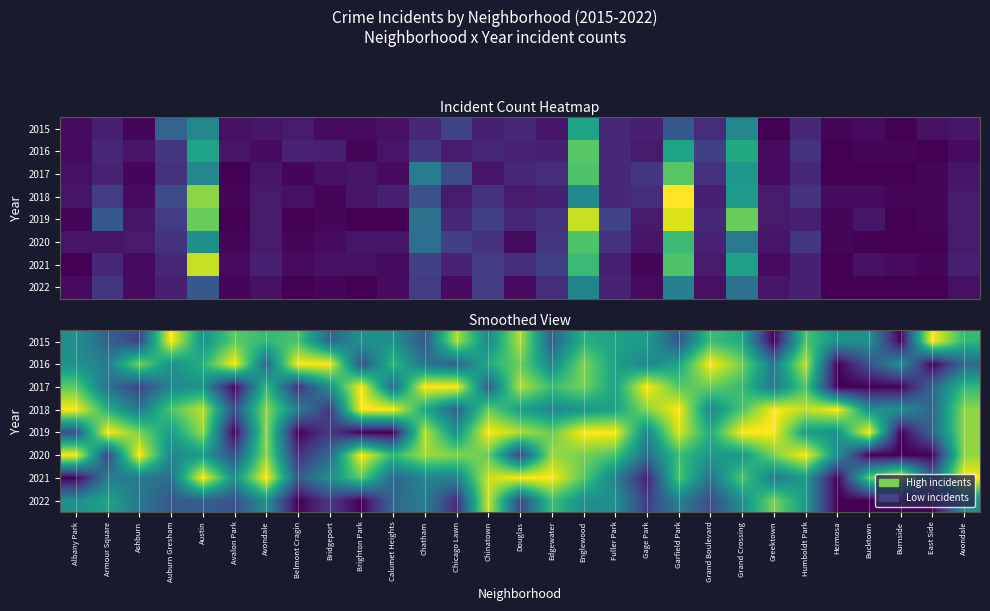

The 2017 series shows 0.0 at Hermosa. True or false?

True